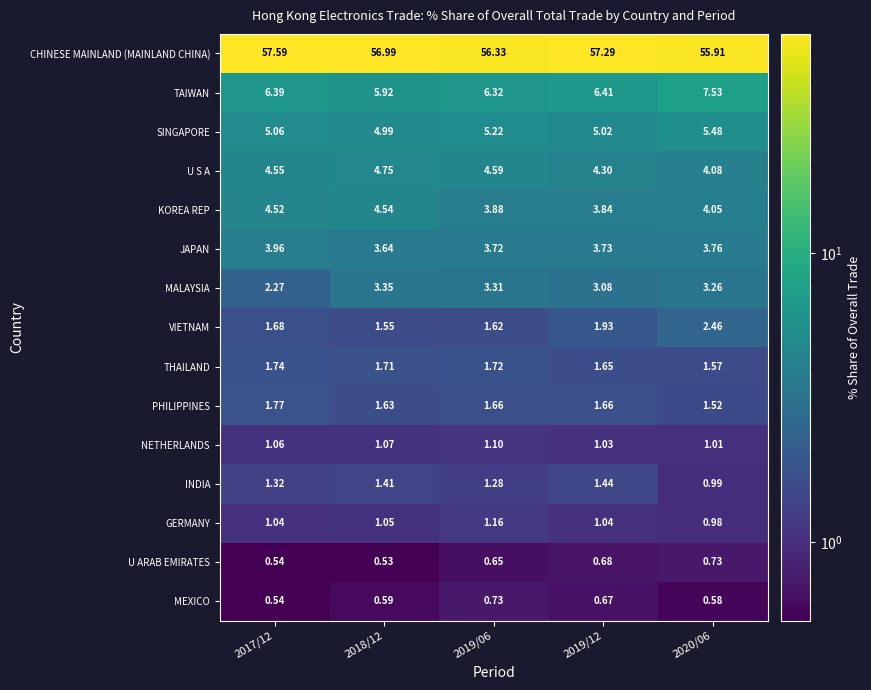

Which series has the widest spread of values?

CHINESE MAINLAND (MAINLAND CHINA)